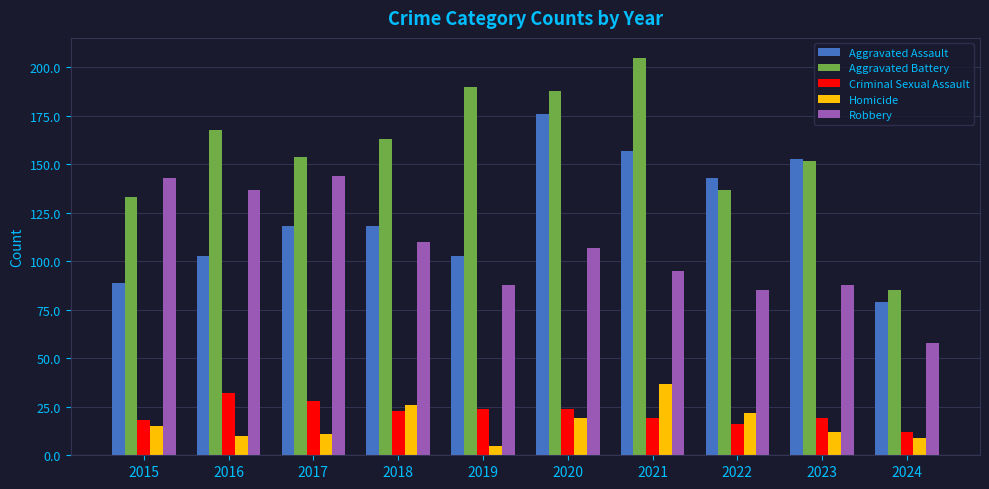

What is the maximum value for Criminal Sexual Assault?

32